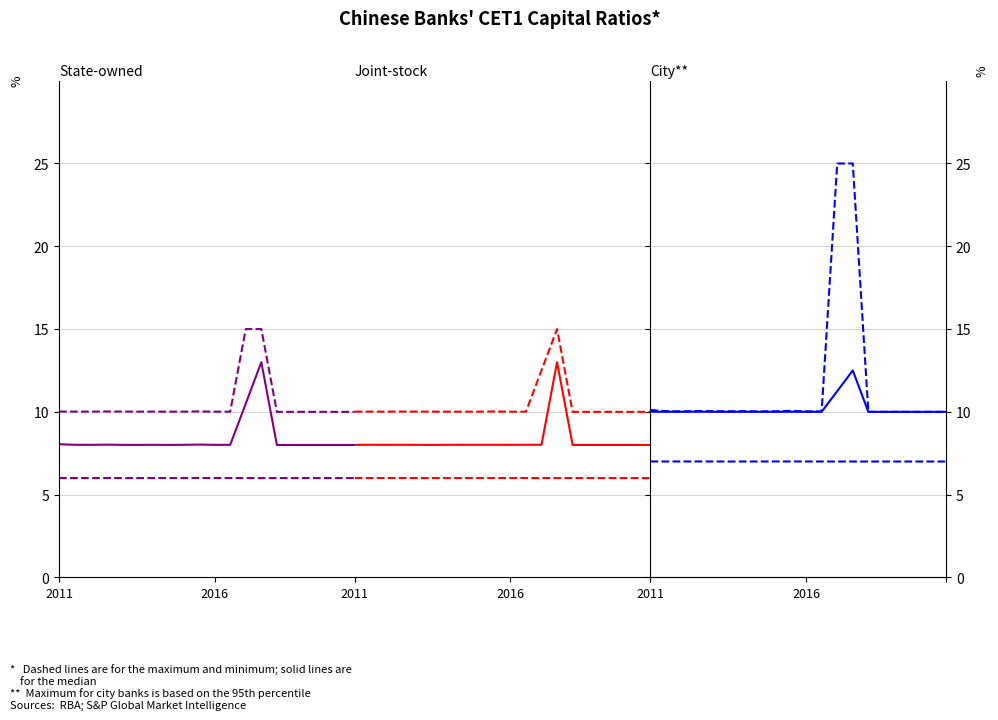

Which series changed the most between 2011 and 17?

max